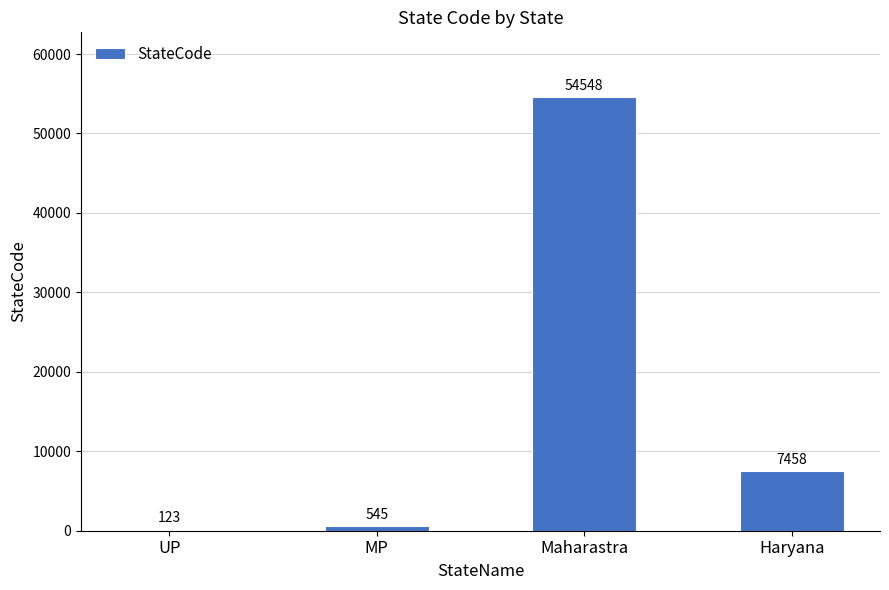

What is the change in value from UP to Haryana?

+7335